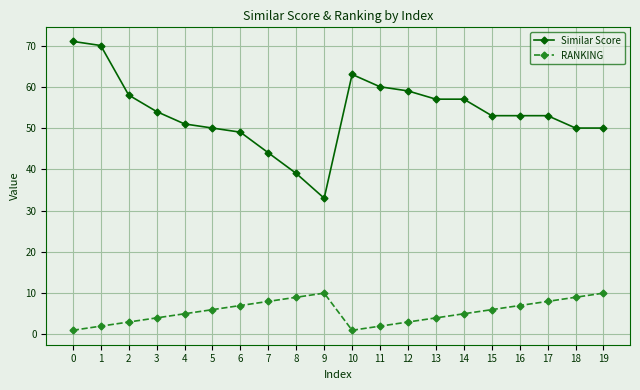

What is the average value of the Similar Score series?

54